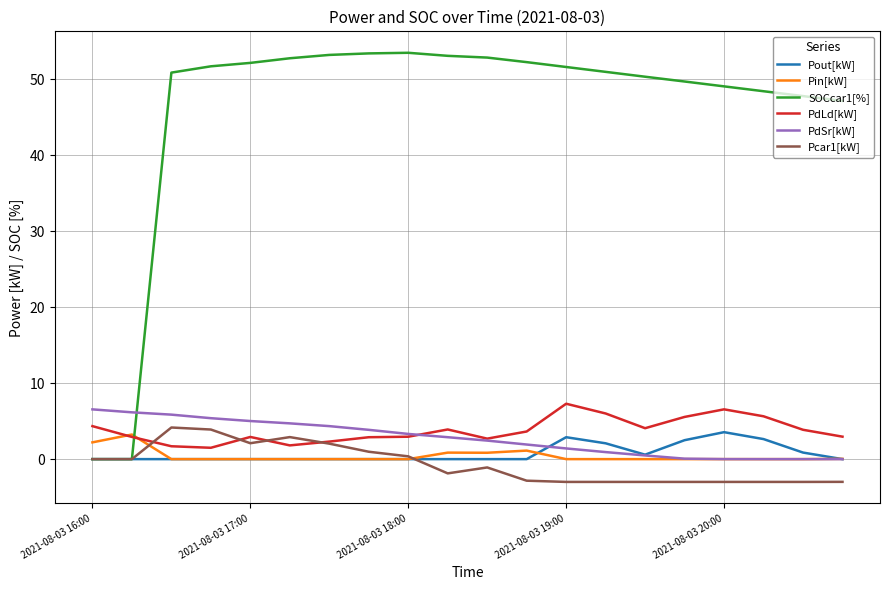

What is the smallest value displayed?

-3.0